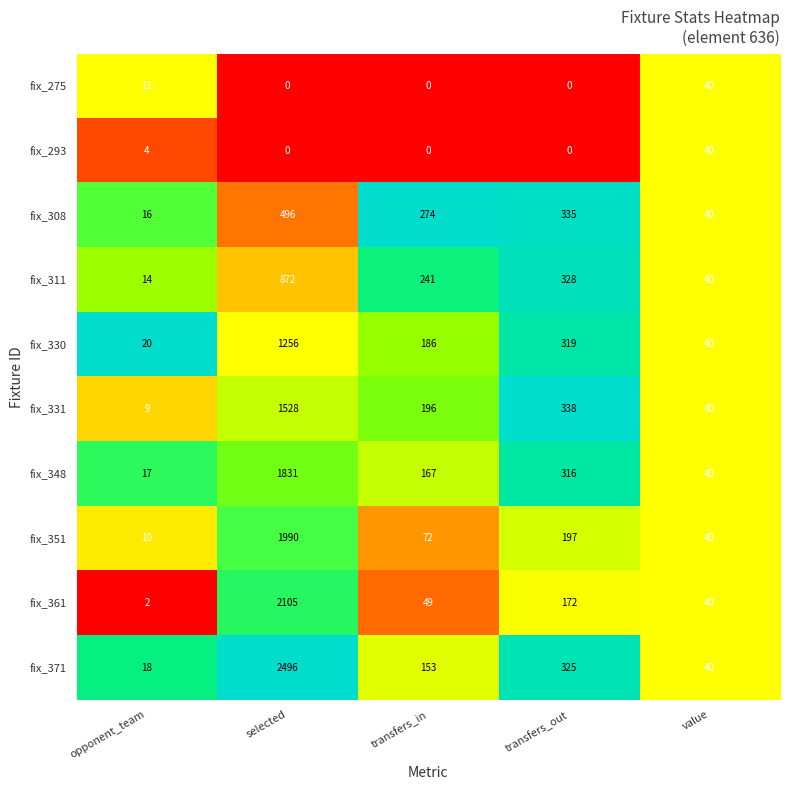

Is the value of fix_293 at transfers_in greater than the value of fix_275 at opponent_team?

No